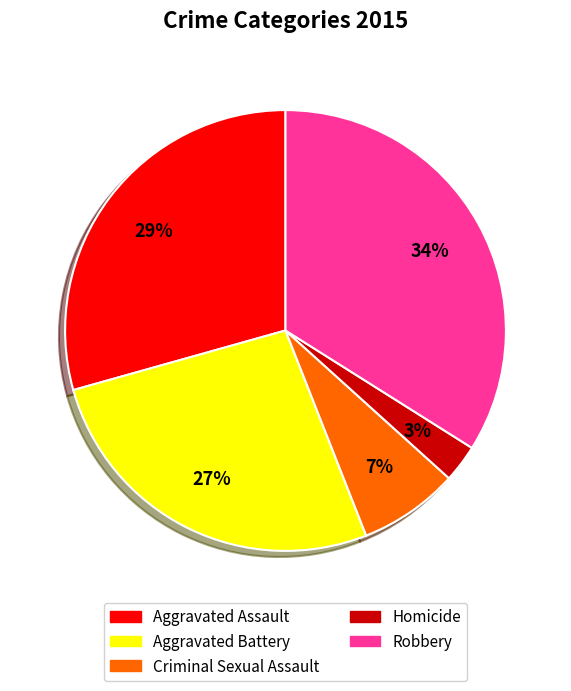

Which slice is the smallest?

Homicide